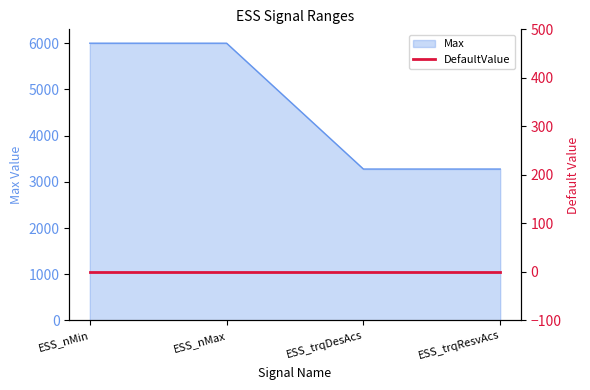

What is the smallest value displayed?

3276.7